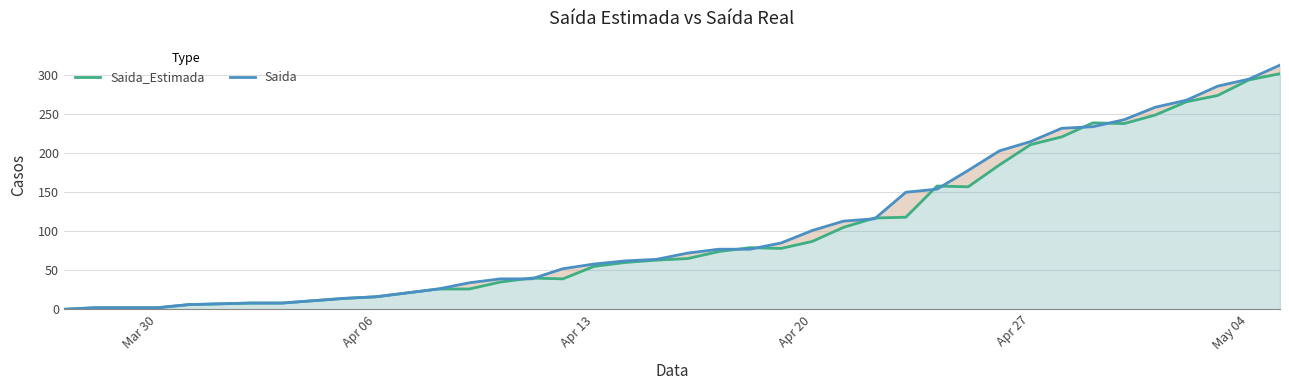

How many times do Saida and Saida_Estimada cross each other?

10